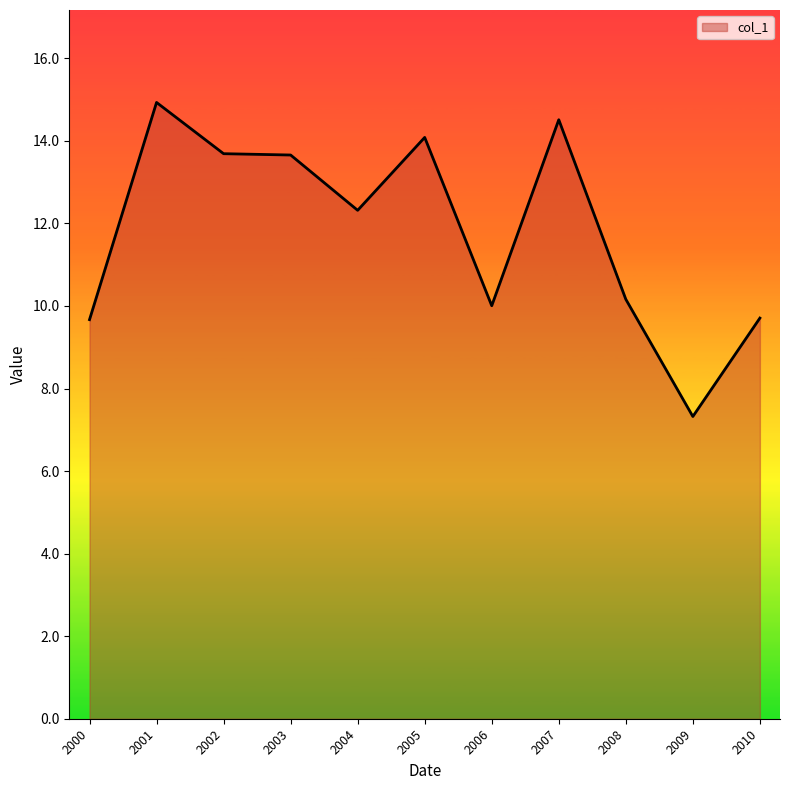

What is the ratio of the value at 2001 to the value at 2010?

1.5